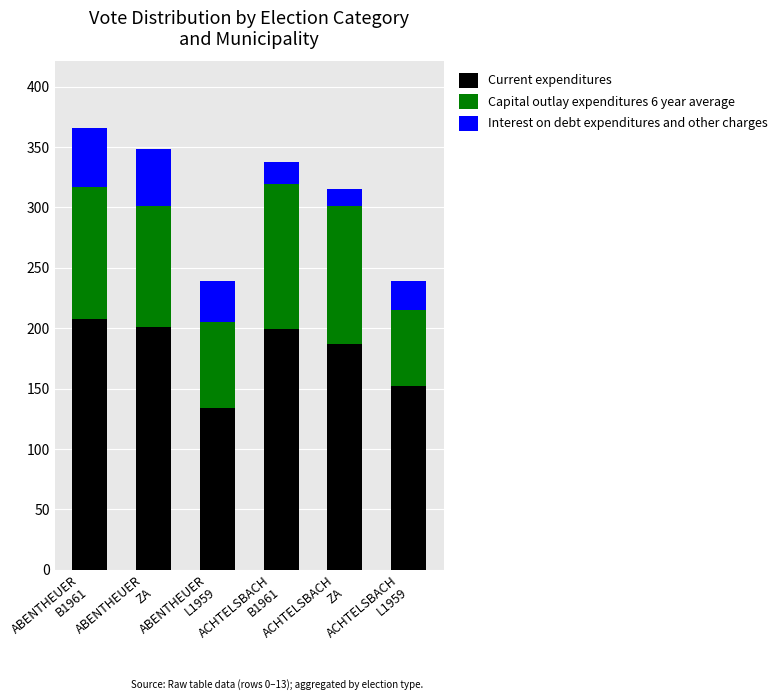

What is the total value across all series at ACHTELSBACH
B1961?

338